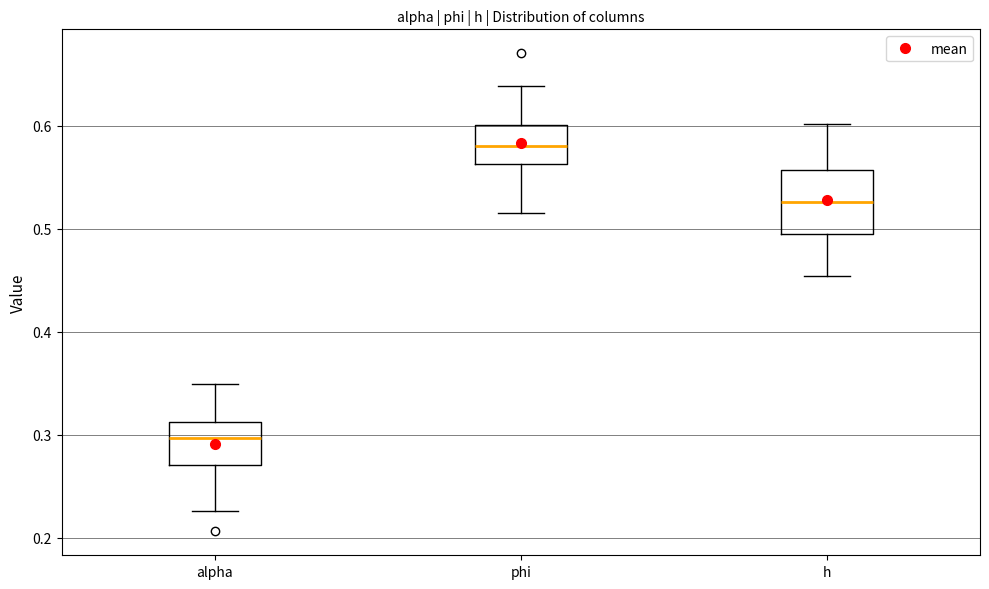

Reading left to right, read every box against the y-axis: the position of its median line, the range the box covers, and the ends of its whiskers. The values are not printed on the chart, so give them approximately, as read against the axis.

alpha: median 0.30, box 0.27 to 0.31, whiskers 0.23 to 0.35
phi: median 0.58, box 0.56 to 0.60, whiskers 0.52 to 0.64
h: median 0.53, box 0.49 to 0.56, whiskers 0.45 to 0.60